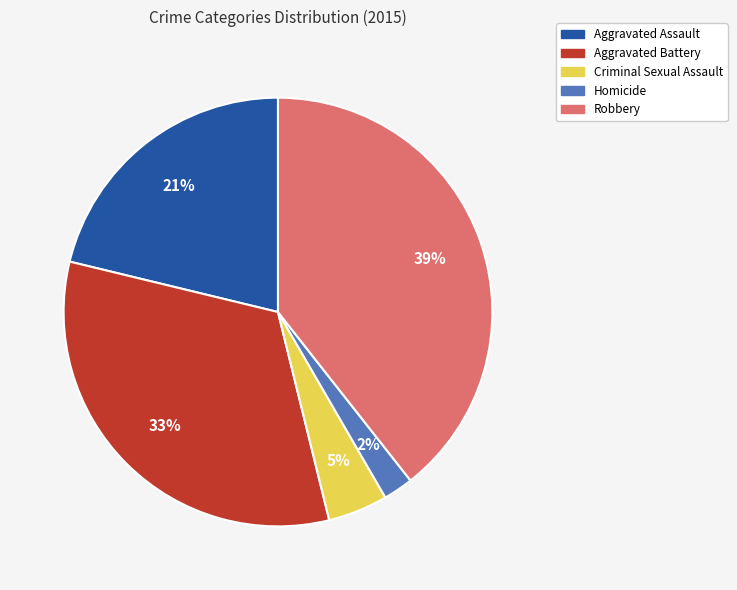

True or false: Robbery accounts for 30% of the total.

False